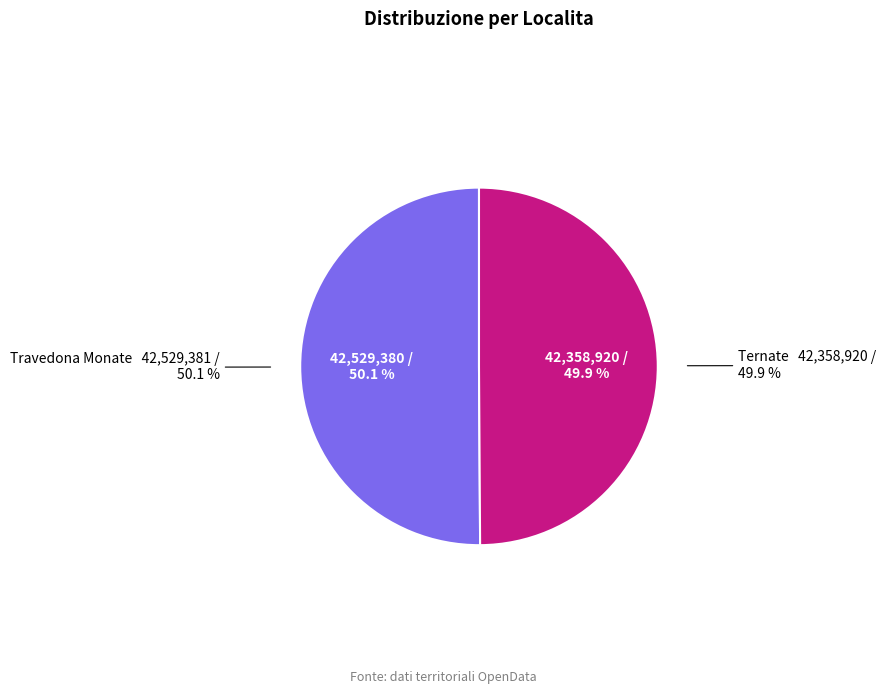

True or false: Ternate accounts for 50% of the total.

True